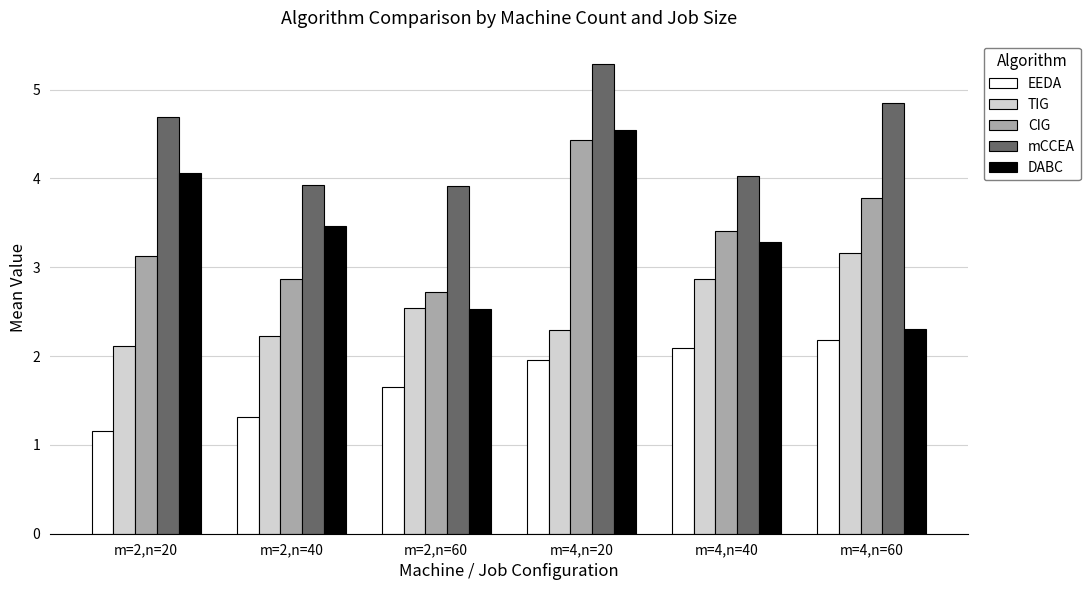

The mCCEA series shows 8.4 at m=2,n=20. True or false?

False